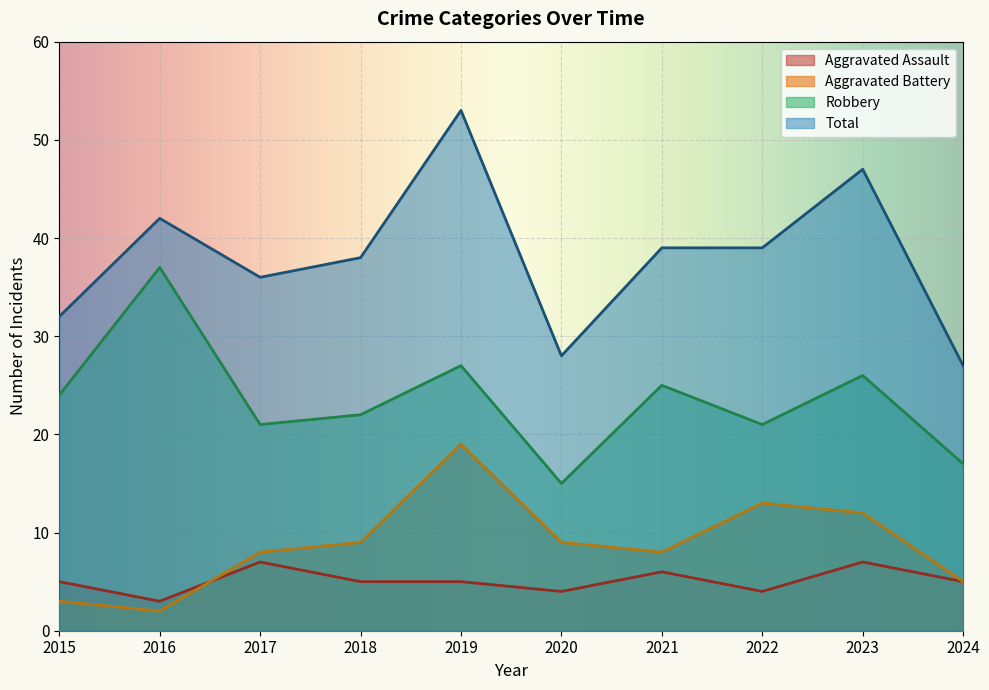

What is the lowest value of the Aggravated Assault series?

3